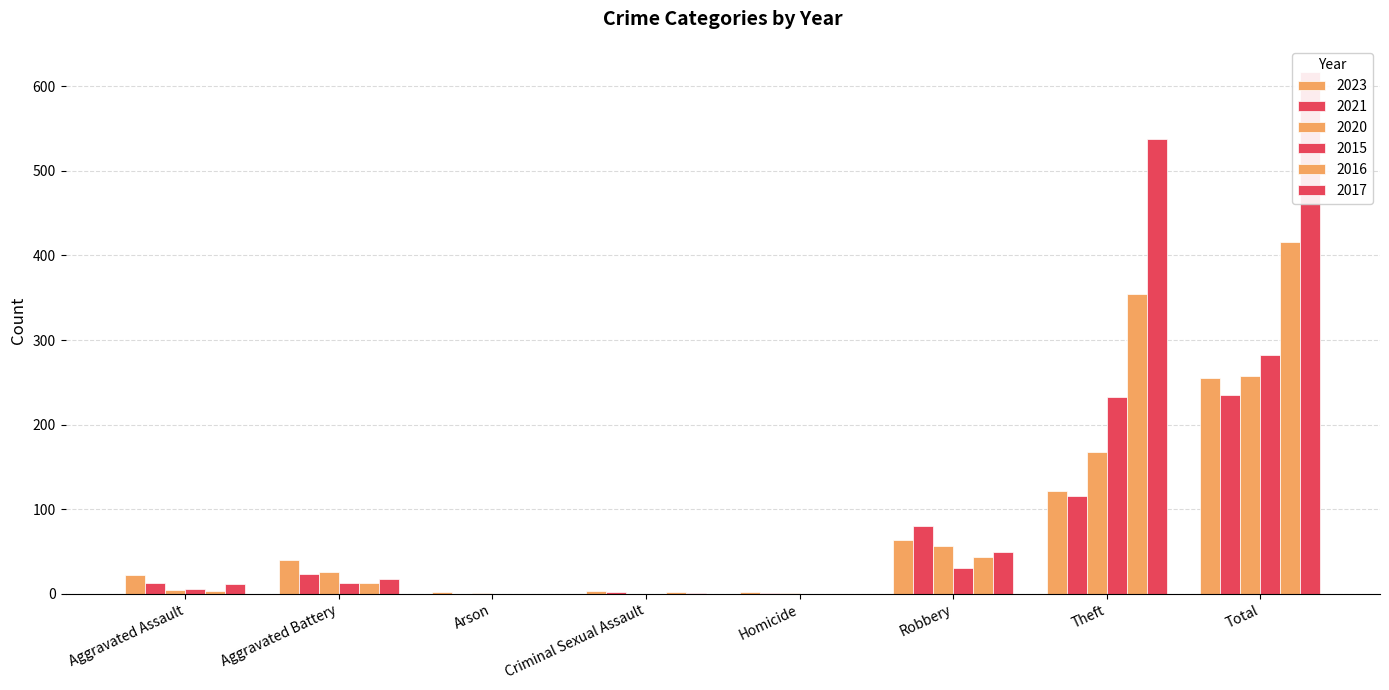

How many groups of bars are there?

8